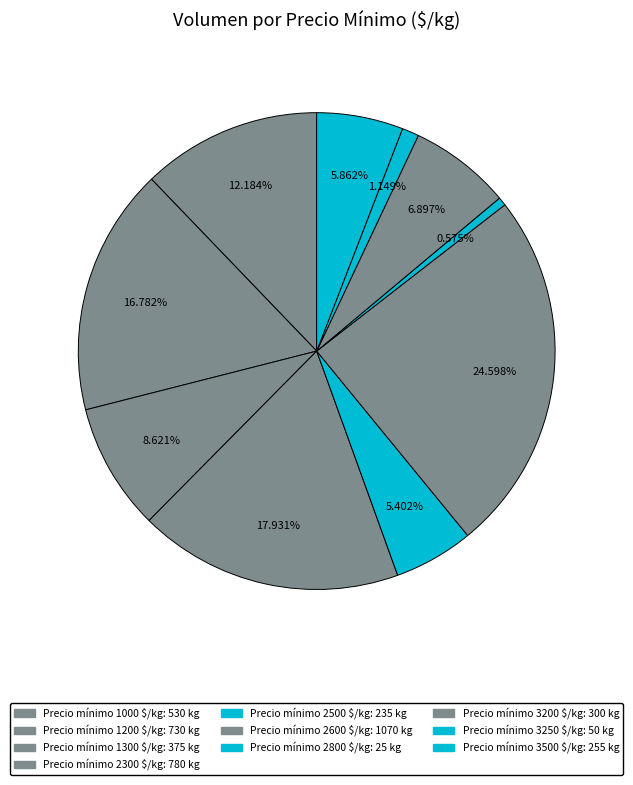

Is there a majority slice in this chart?

No